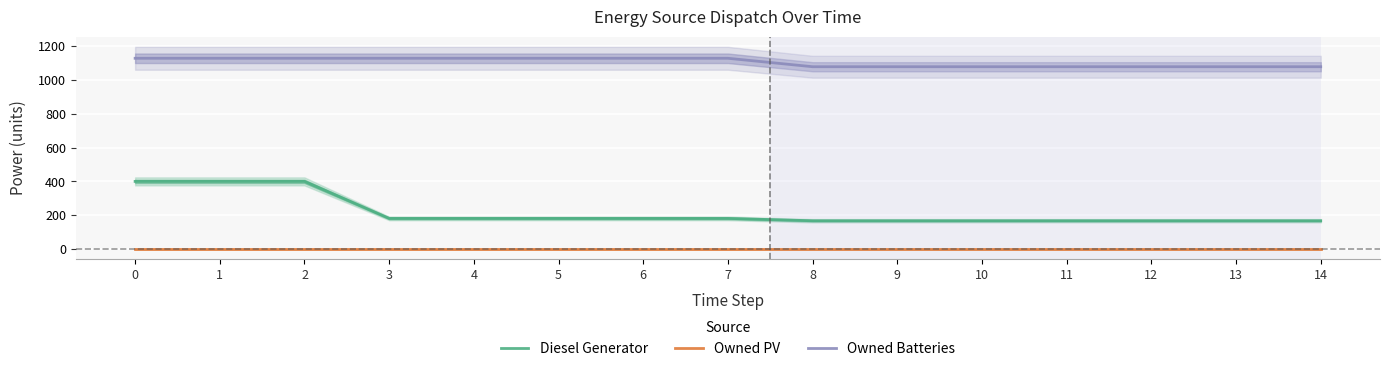

What are all the series names shown in the legend?

Diesel Generator, Owned PV, Owned Batteries